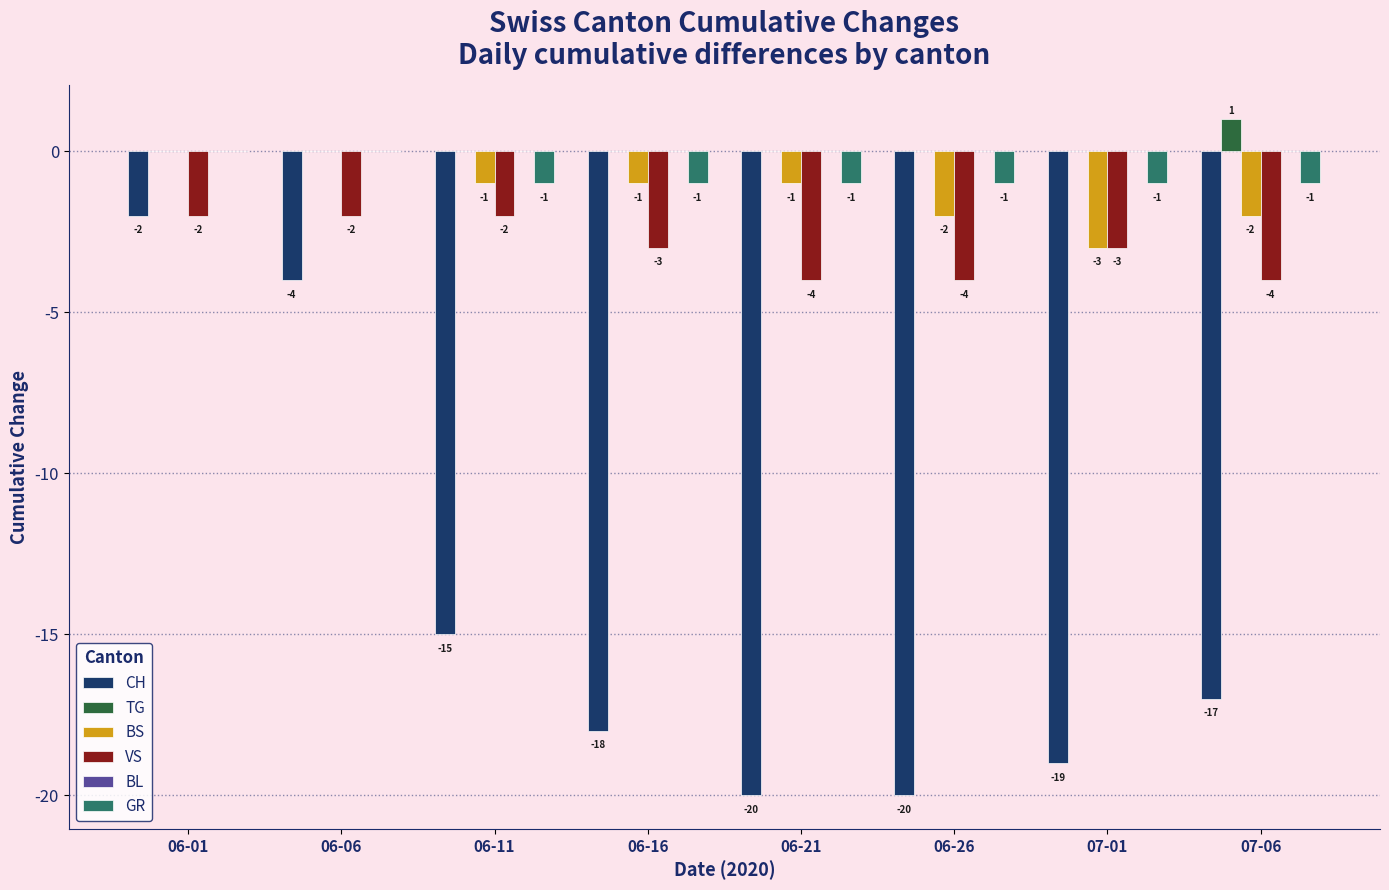

Which series changed the most between 06-01 and 06-16?

CH